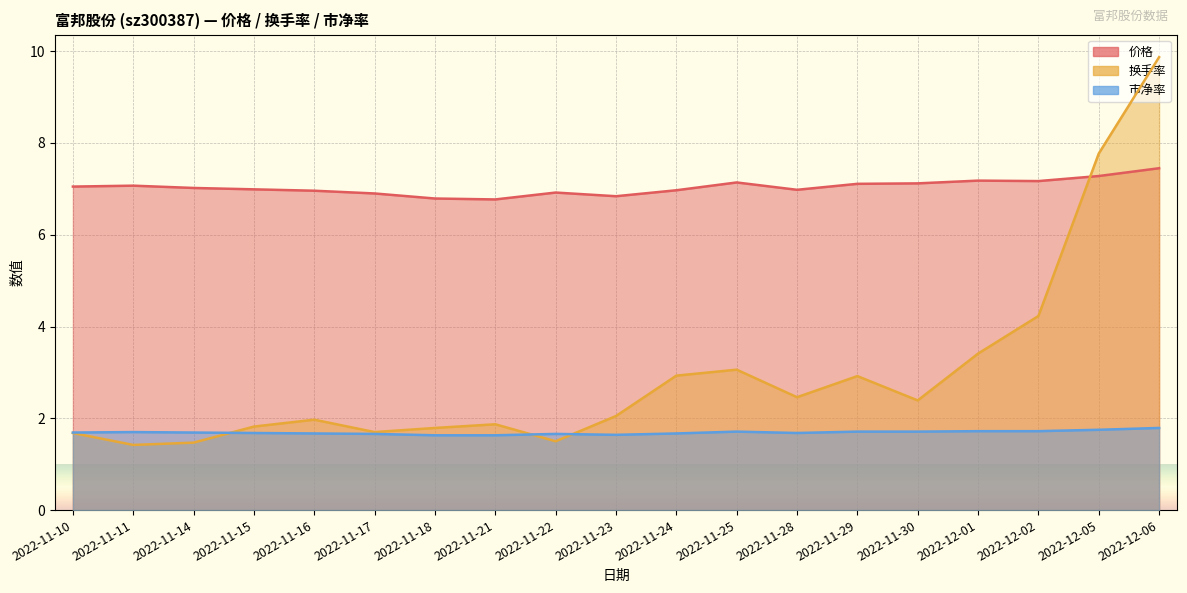

How many lines are shown in the chart?

3